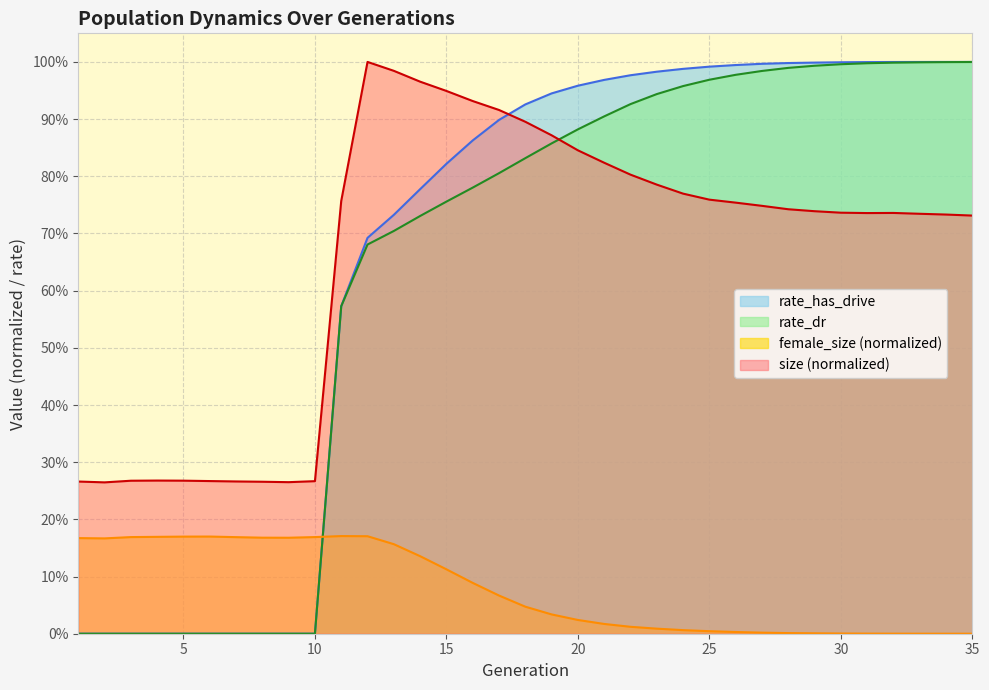

What is the sum of all size values?

23.1